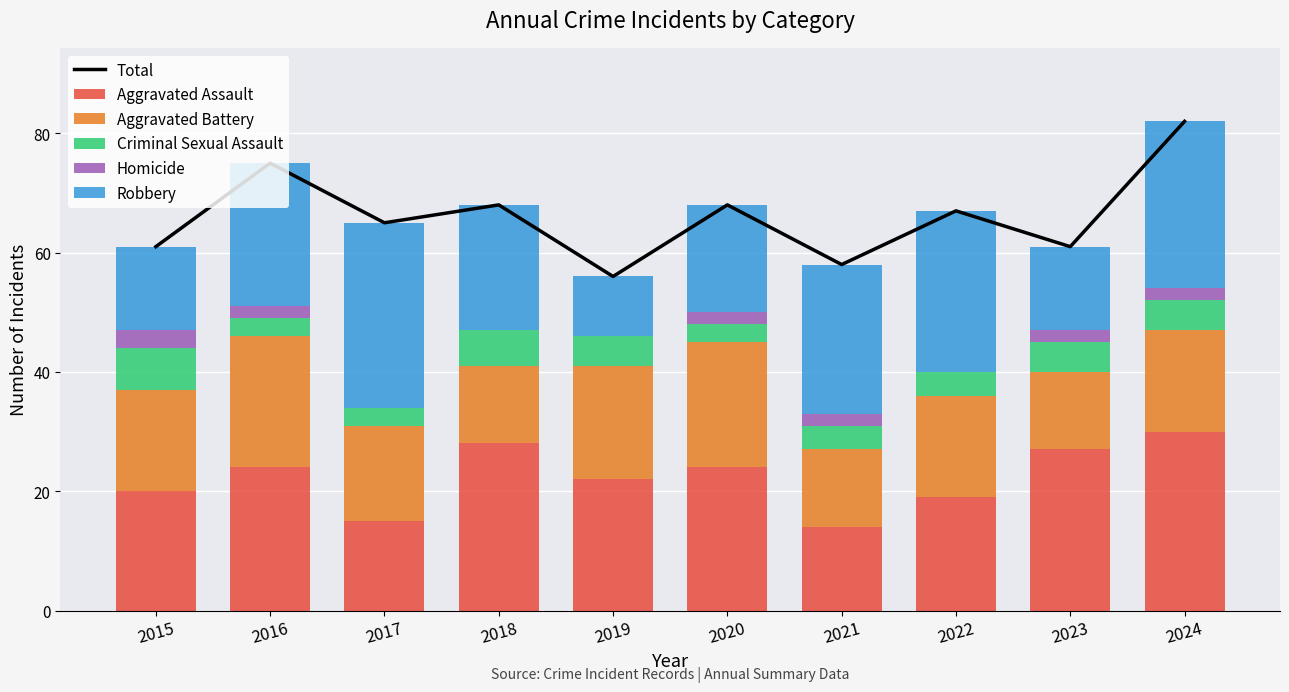

What are all the series names shown in the legend?

Total, Aggravated Assault, Aggravated Battery, Criminal Sexual Assault, Homicide, Robbery